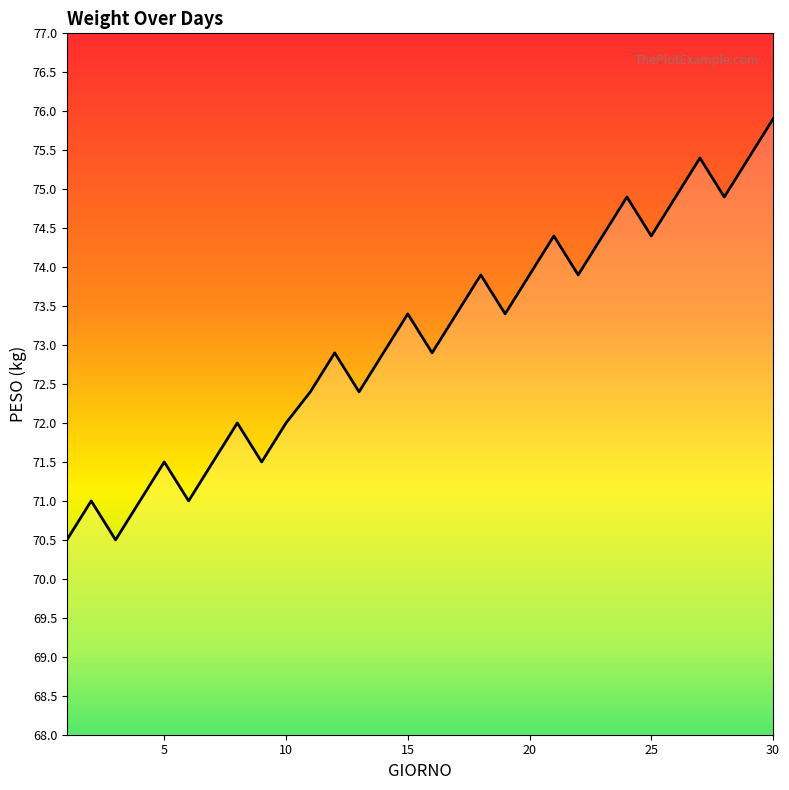

What is the maximum value shown in the chart?

75.9